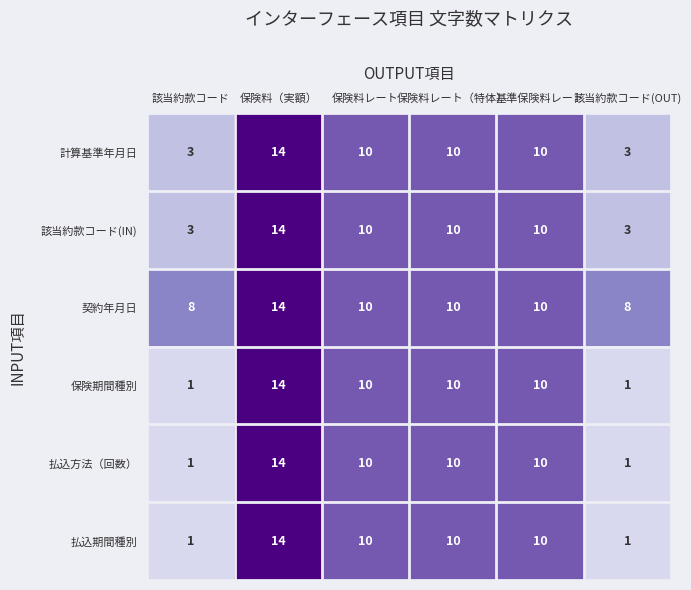

At which label does 保険期間種別 reach its peak?

保険料（実額）